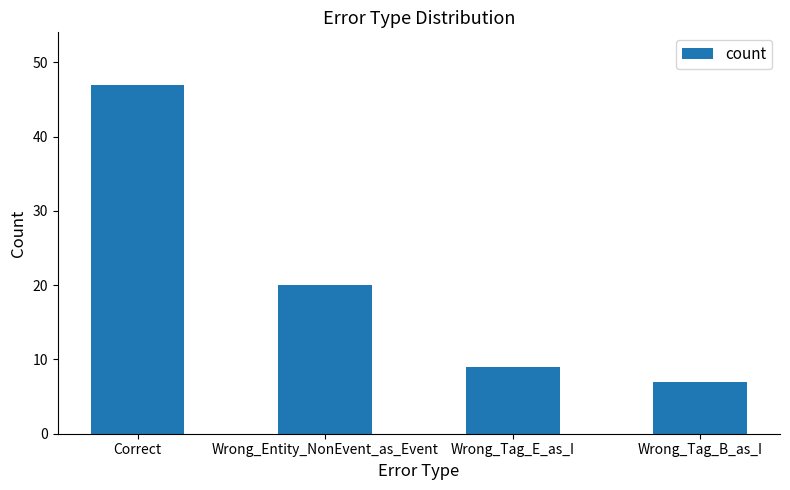

What position from the left is Wrong_Tag_E_as_I?

3